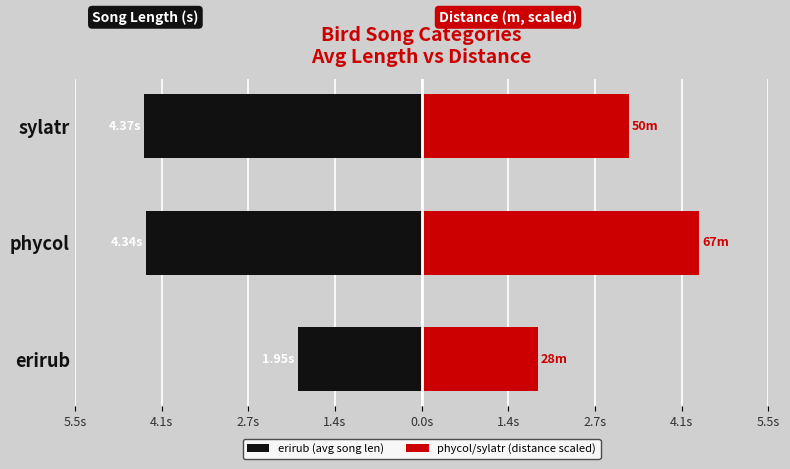

Which series changed the most between erirub and phycol?

phycol/sylatr (distance scaled)